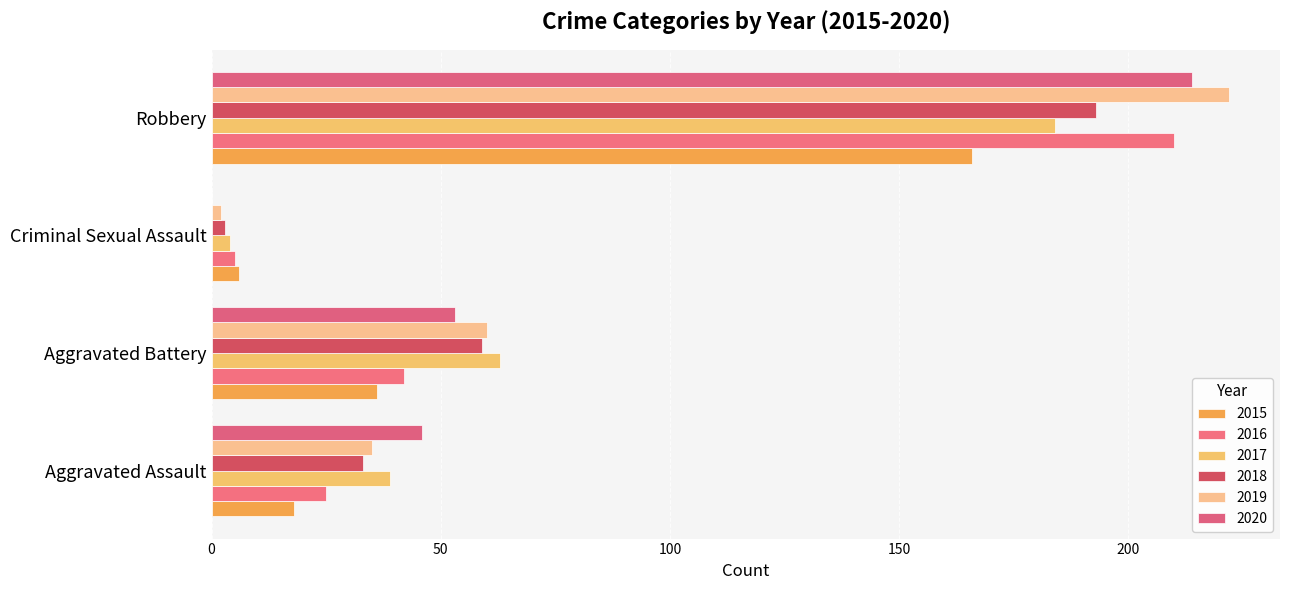

Count the number of data series in this chart.

6